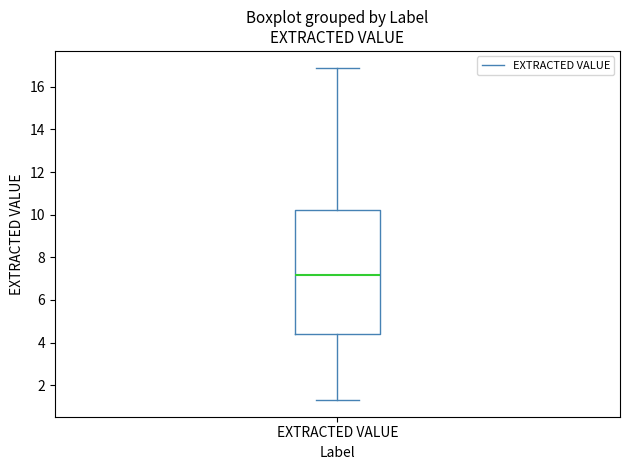

Where does the lower whisker of the box for EXTRACTED VALUE end on the y-axis? The values are not printed on the chart, so give them approximately, as read against the axis.

1.4